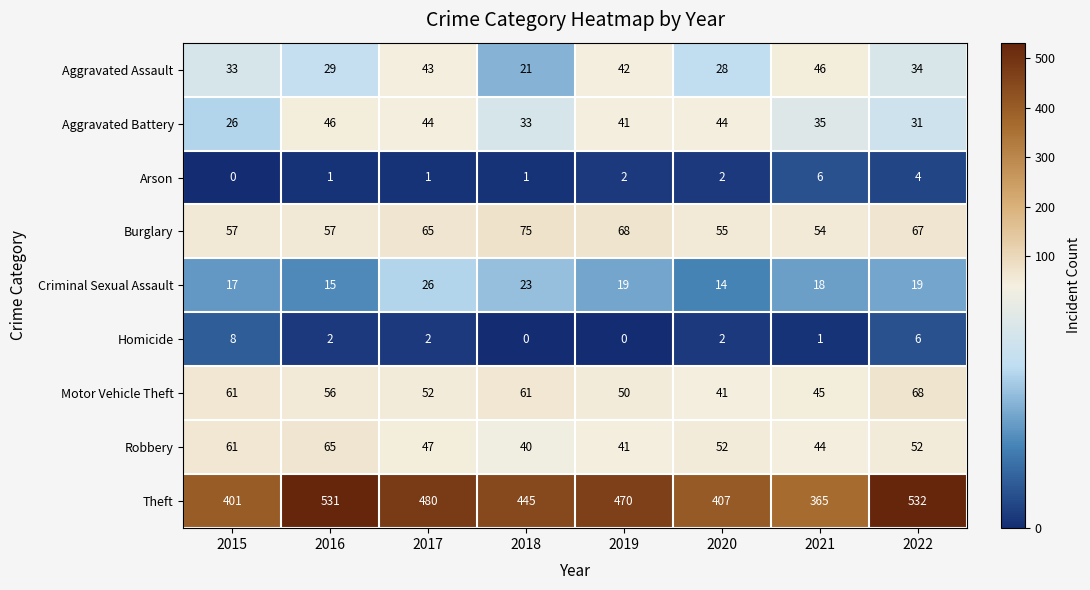

True or false: Motor Vehicle Theft has a value of 61 at 2015.

True